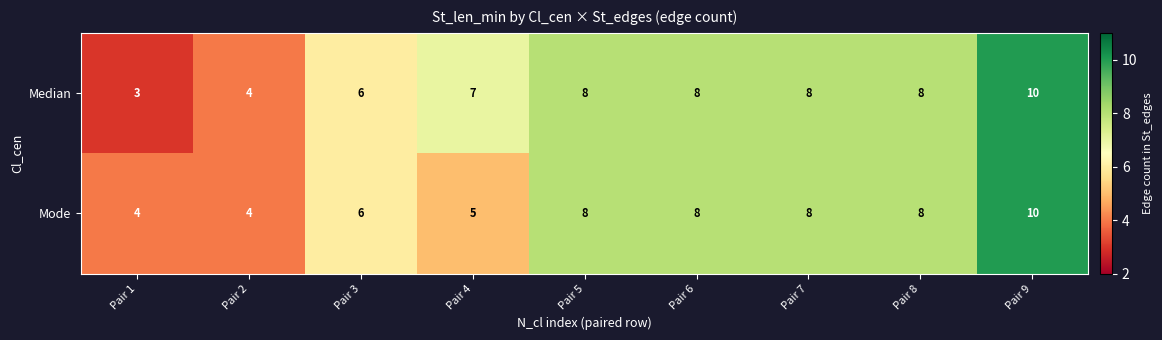

Which series has the largest range (max minus min)?

Median